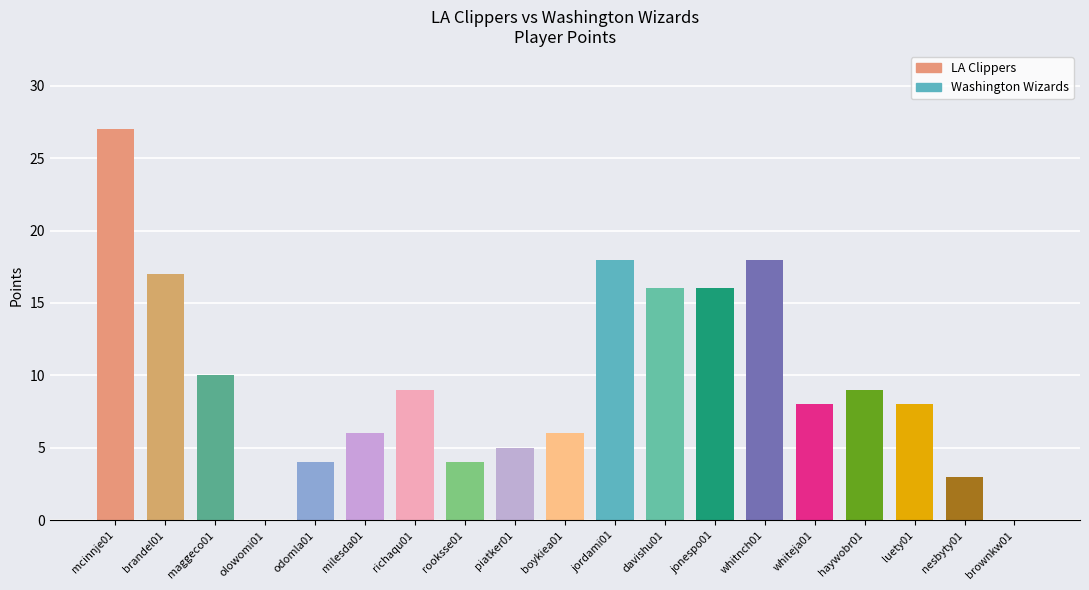

Reading left to right, extract all data points from this chart.

mcinnje01=27	brandel01=17	maggeco01=10	olowomi01=0	odomla01=4	milesda01=6	richaqu01=9	rooksse01=4	piatker01=5	boykiea01=6	jordami01=18	davishu01=16	jonespo01=16	whitnch01=18	whiteja01=8	haywobr01=9	luety01=8	nesbyty01=3	brownkw01=0